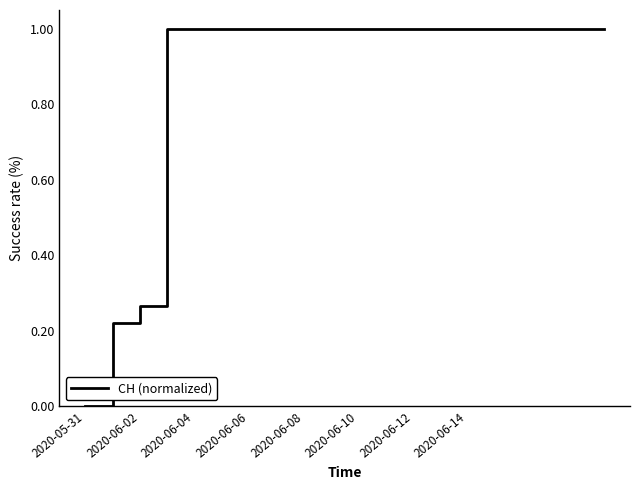

What is the greatest value displayed?

1.0